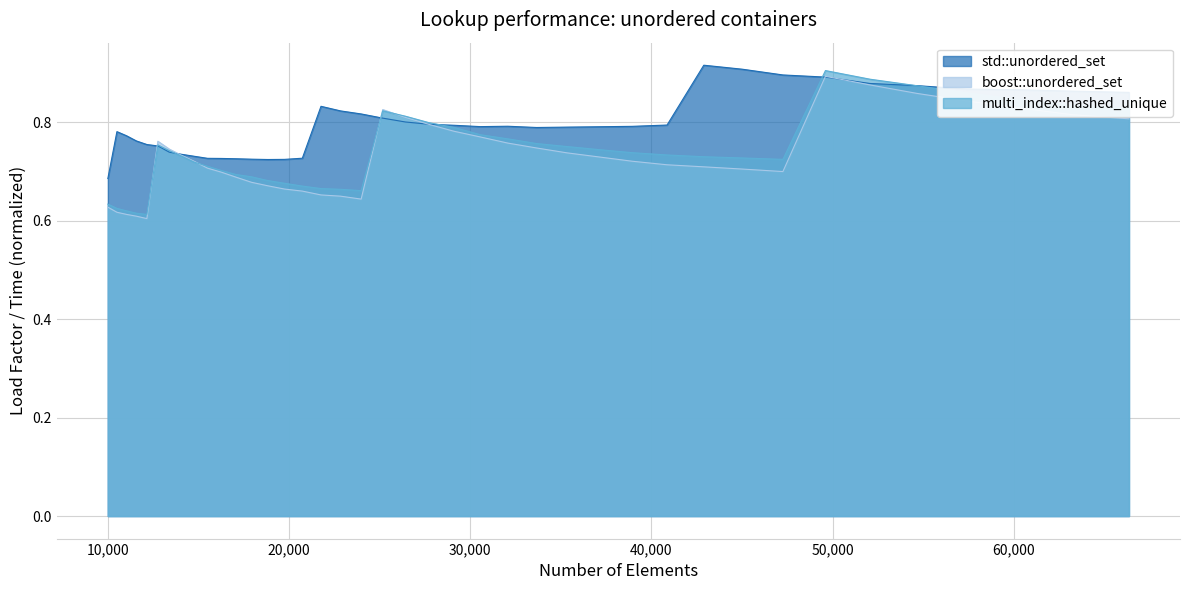

Which series has the widest spread of values?

multi_index::hashed_unique